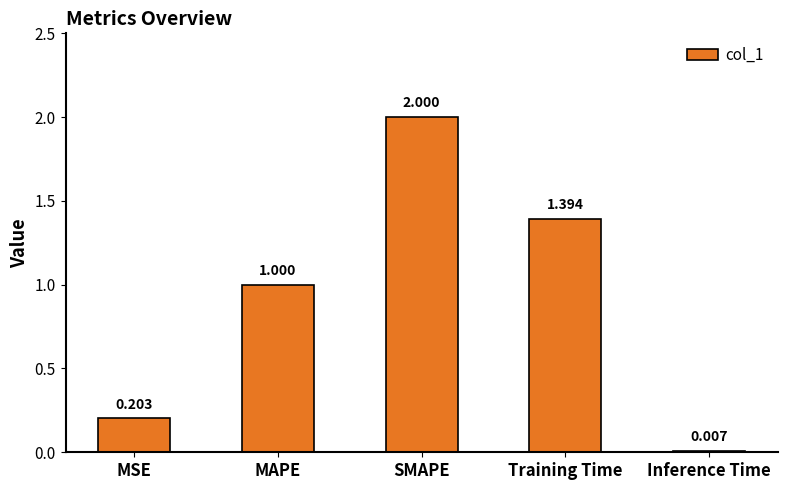

Is it true that the value at MAPE is 0.7?

False